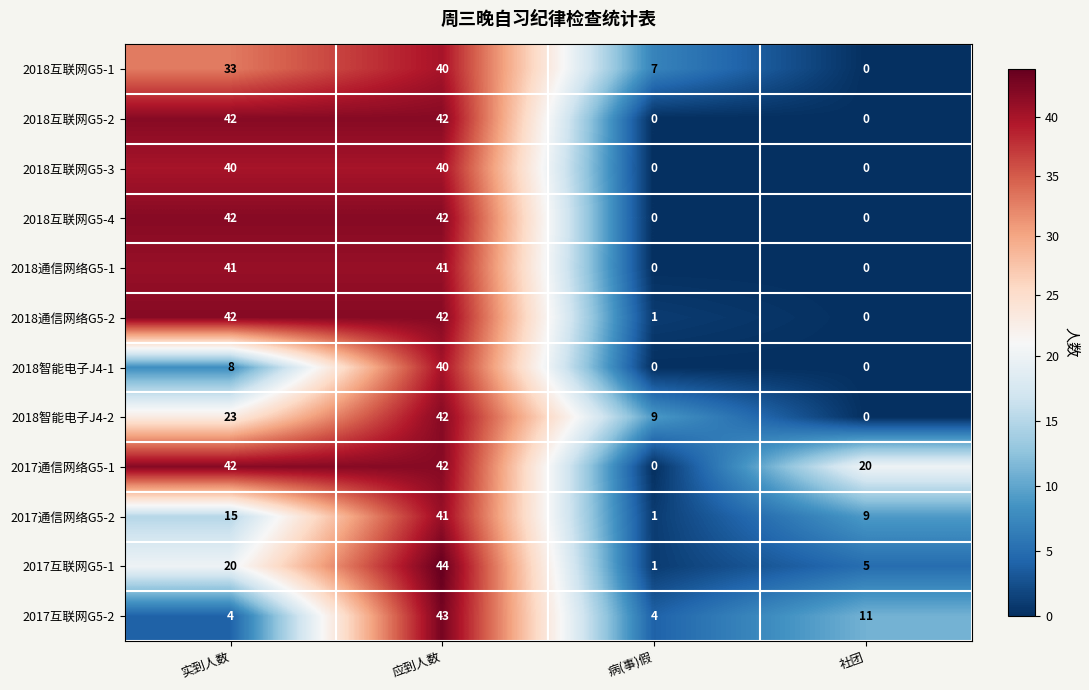

What is the average value of the 2018互联网G5-3 series?

20